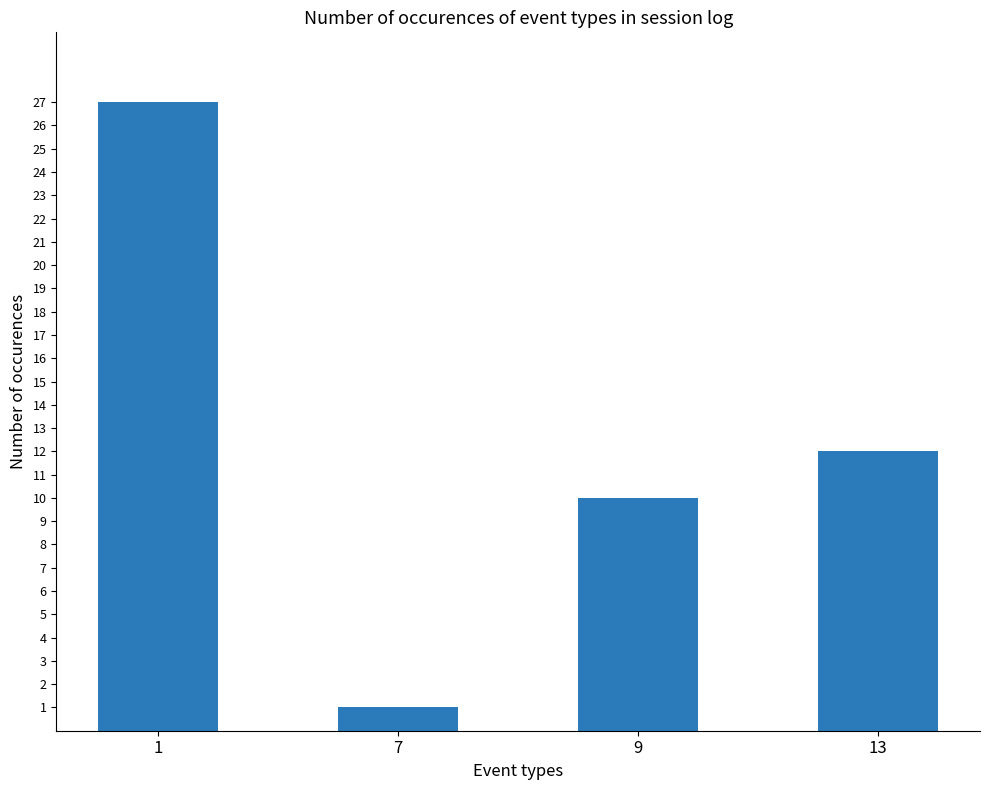

List the labels in order of value, largest first.

1, 13, 9, 7